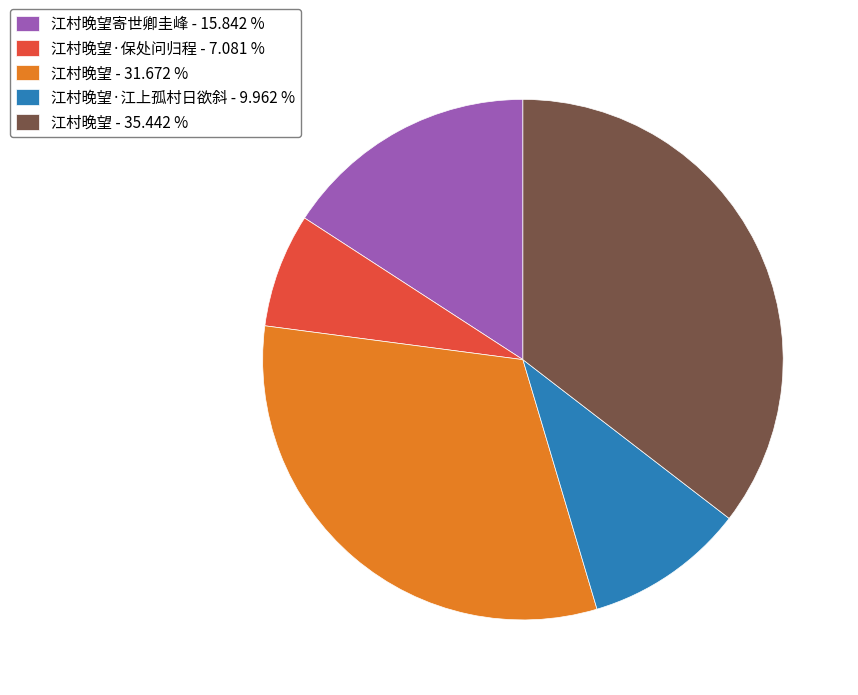

Do 江村晚望寄世卿圭峰 - 15.842 % and 江村晚望·江上孤村日欲斜 - 9.962 % together represent more than half of the pie?

No